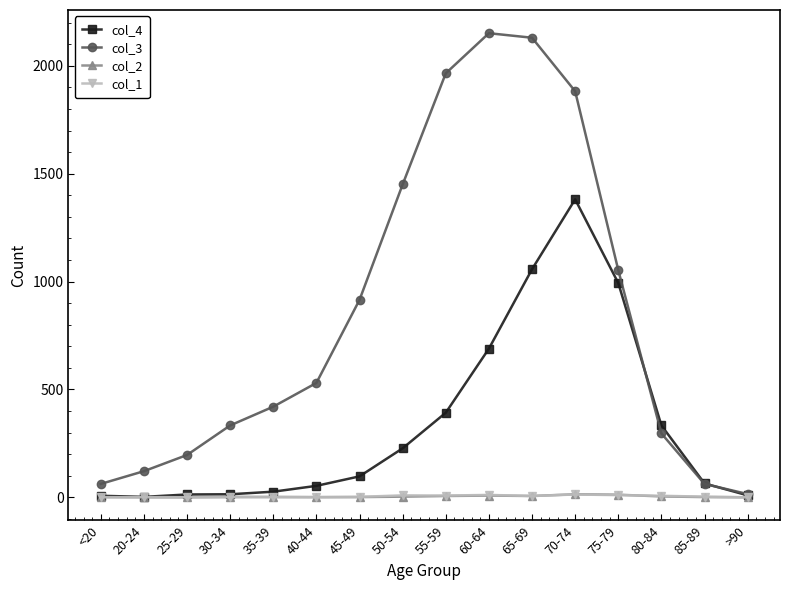

The value of col_3 at 70-74 is 1882. True or false?

True